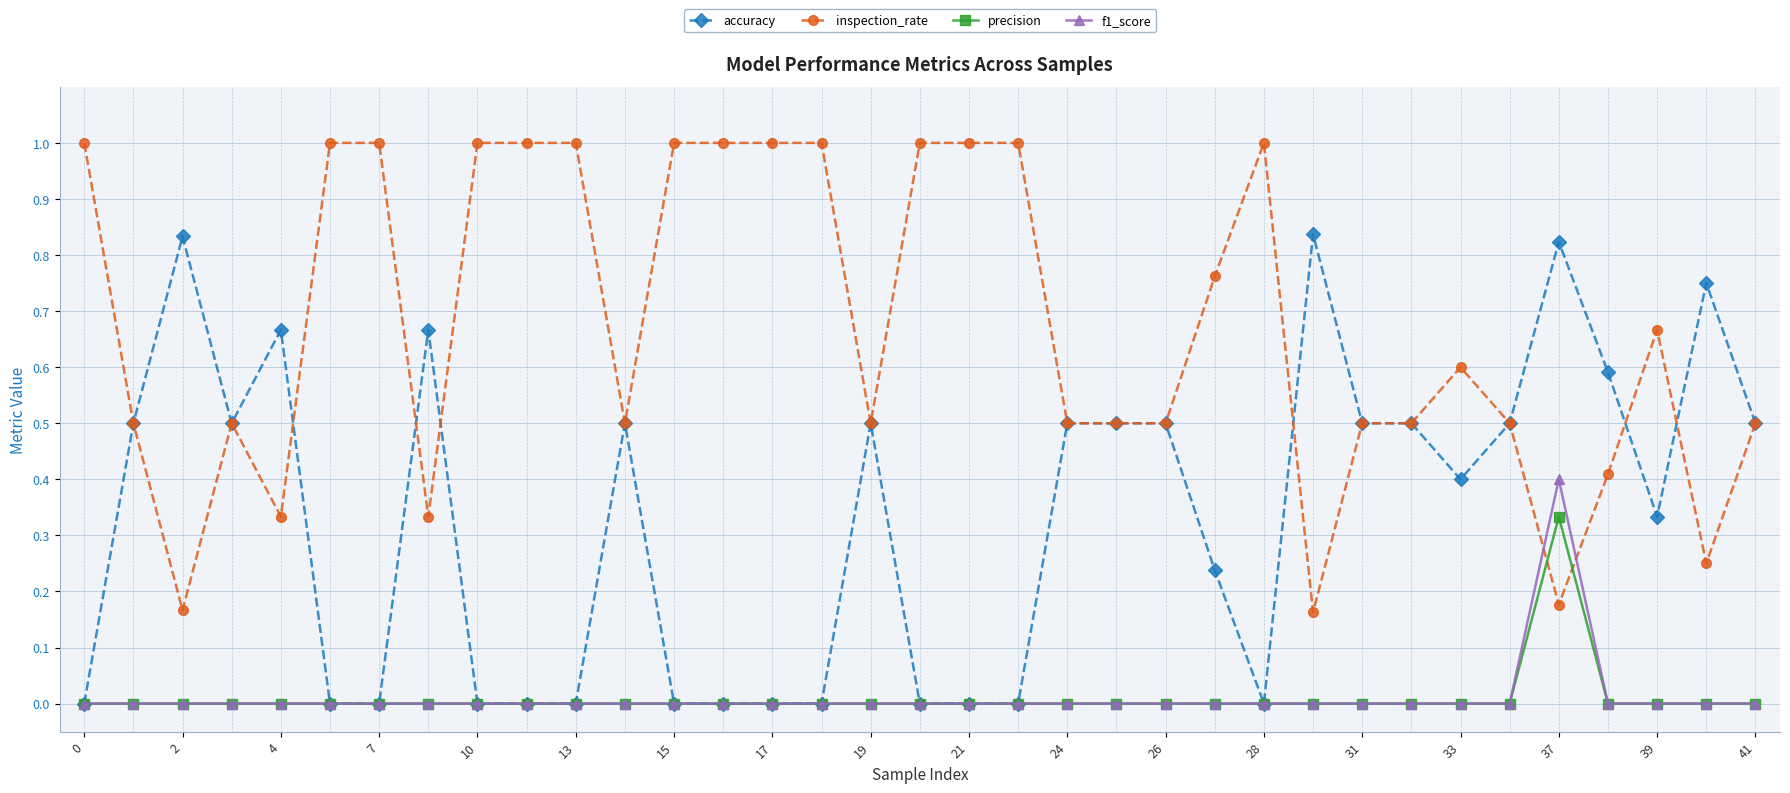

Which series has the largest total across all categories?

inspection_rate